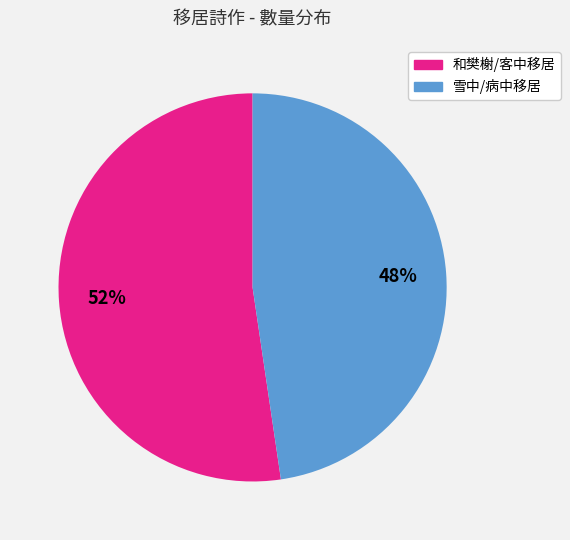

To the nearest percent, what is the average slice percentage?

50%